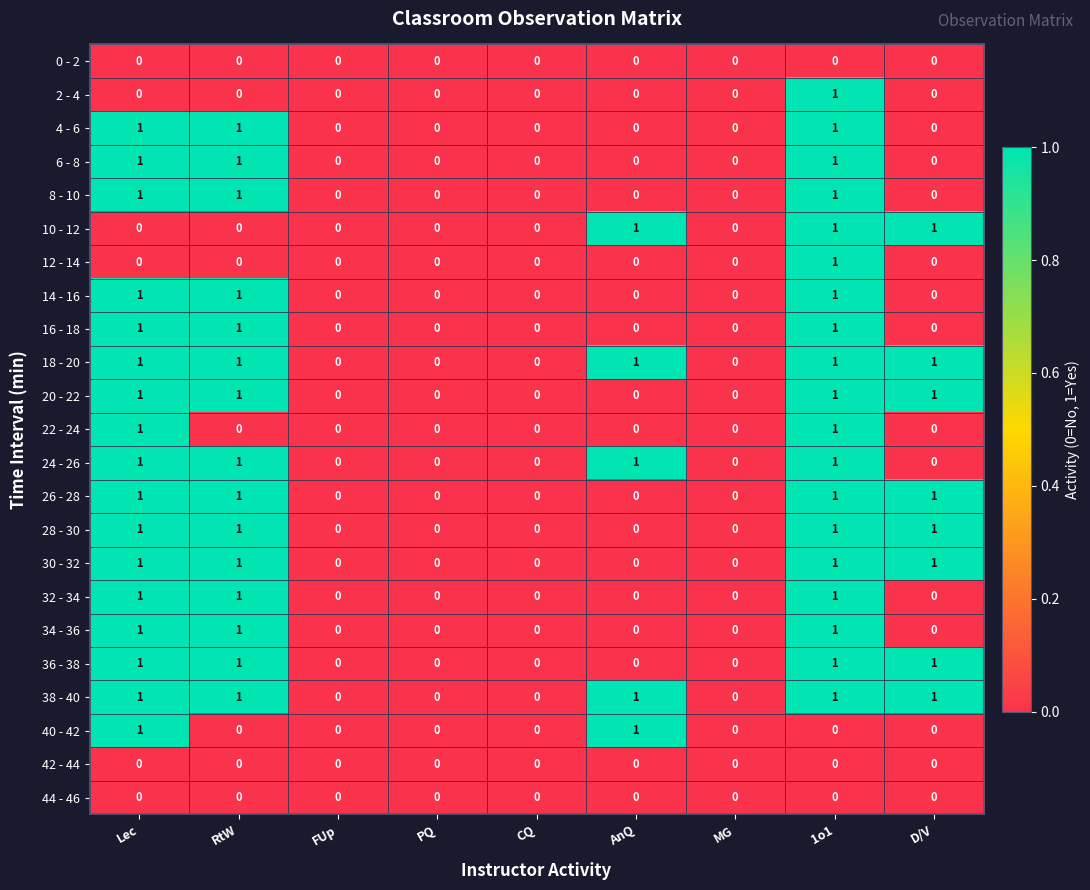

How many 26 - 28 values are between 0 and 1?

9